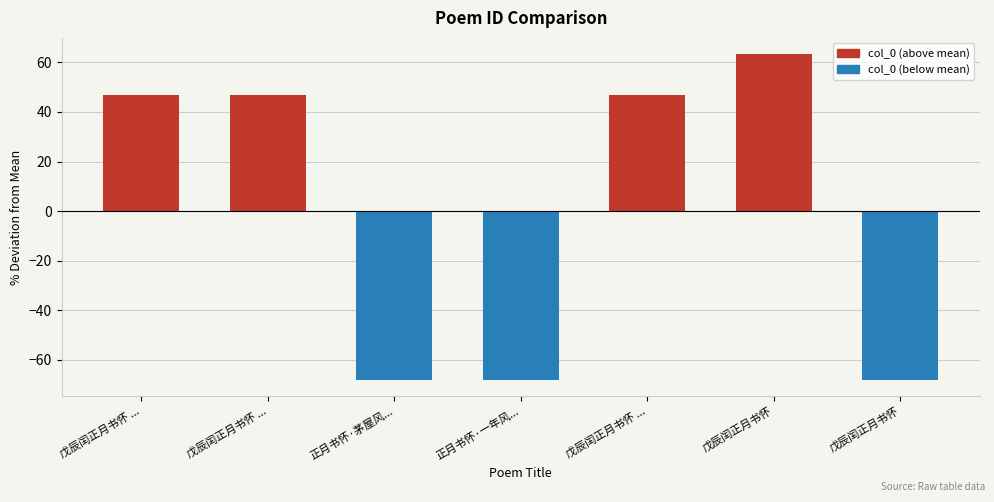

What is the minimum value shown in the chart?

-67.9